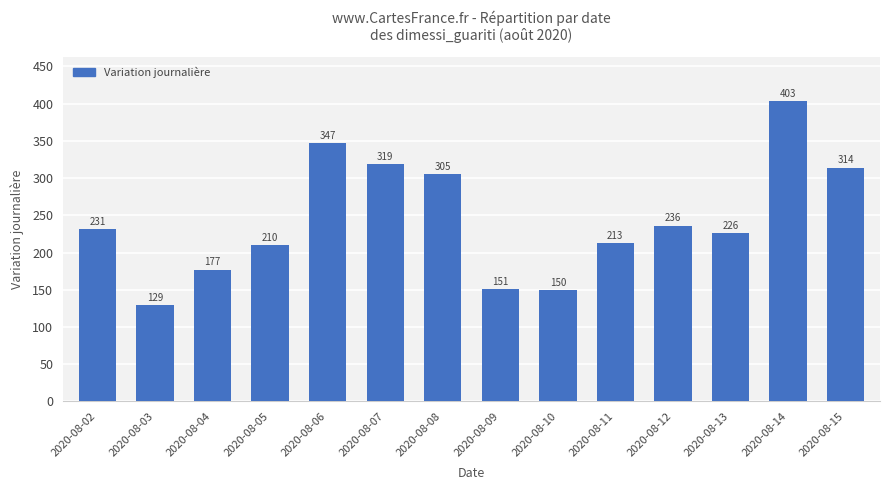

Are the bars grouped side by side (vs. stacked)?

No